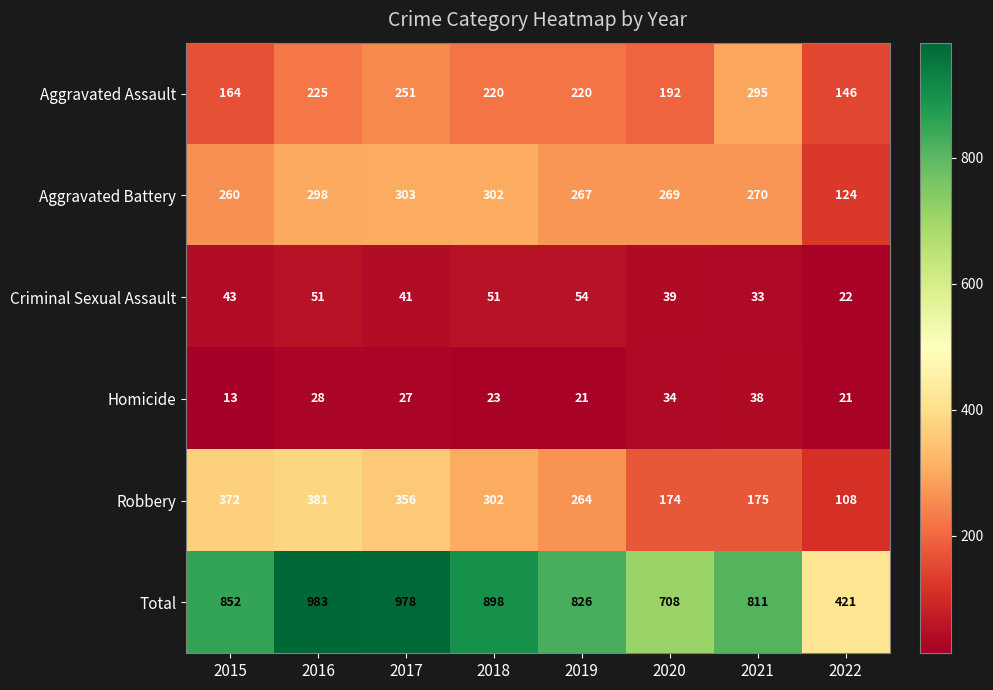

Rank the series by their maximum value, from highest to lowest.

Total, Robbery, Aggravated Battery, Aggravated Assault, Criminal Sexual Assault, Homicide